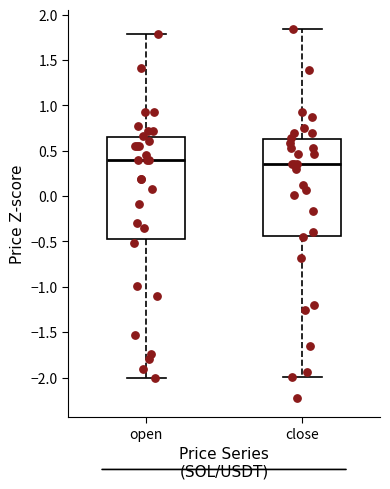

Where does the median line of the box for close sit on the y-axis? The values are not printed on the chart, so give them approximately, as read against the axis.

0.35